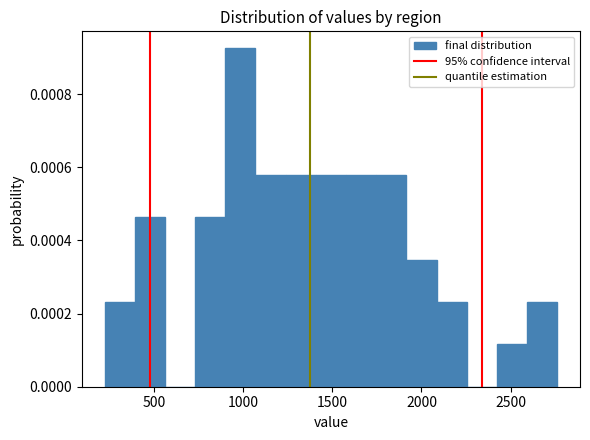

Read against the x-axis, roughly where is the centre of the tallest bar?

1000